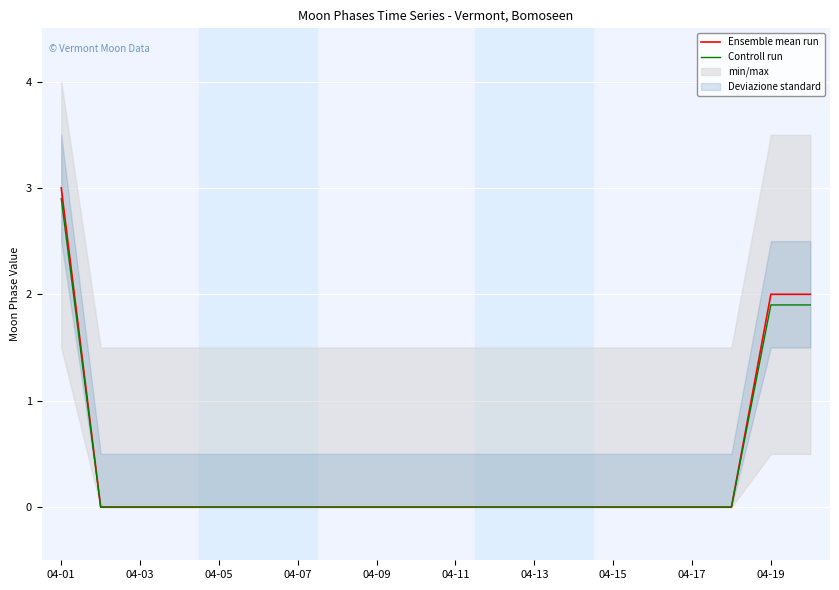

What is the maximum value for Ensemble mean run?

3.0